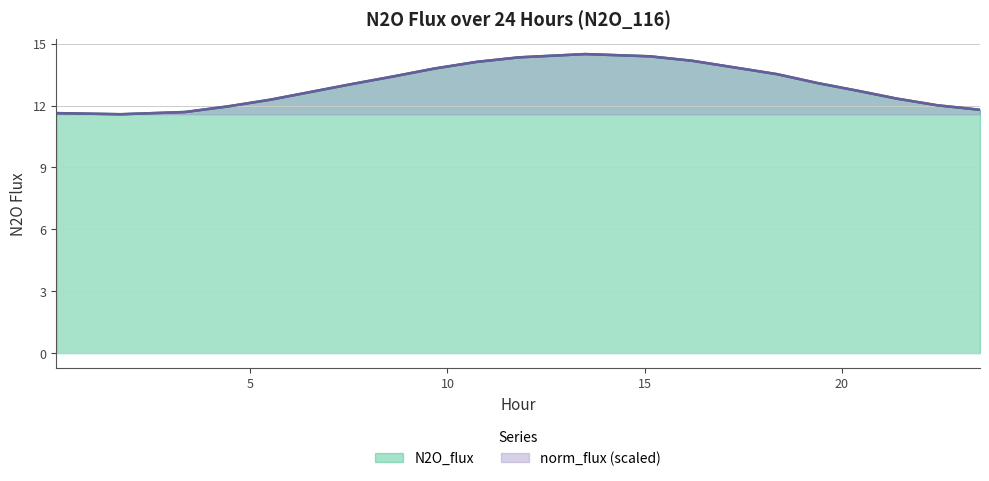

What is the average value of the N2O_flux series?

13.0